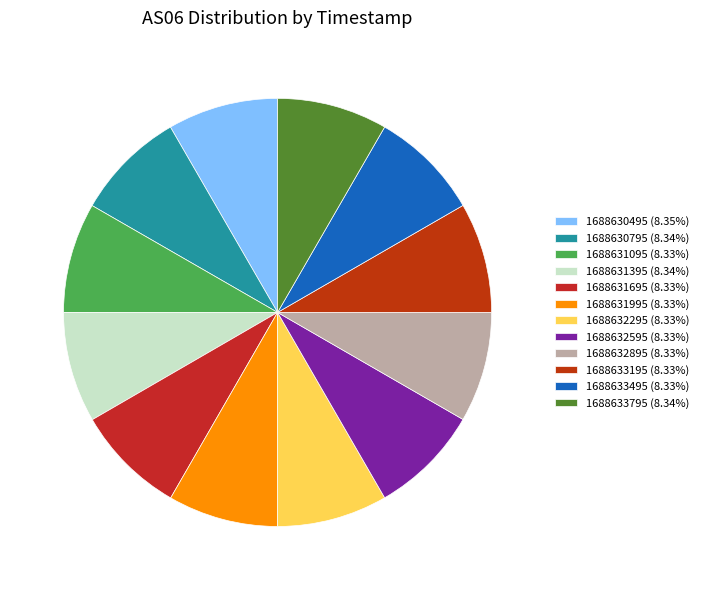

How many segments does this pie chart have?

12